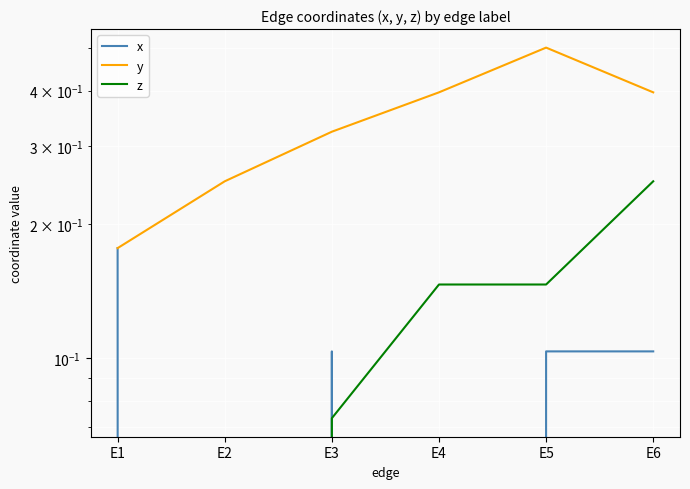

True or false: z has more than 1 interior local peaks.

False